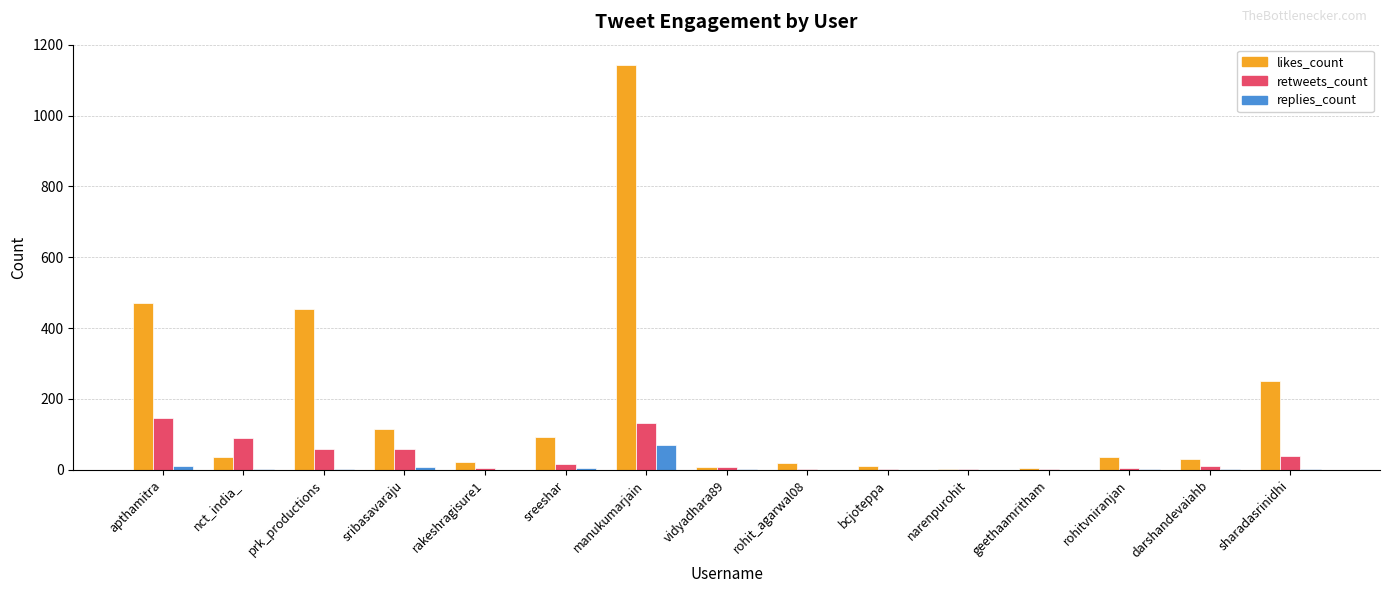

Which series has the largest total across all categories?

likes_count